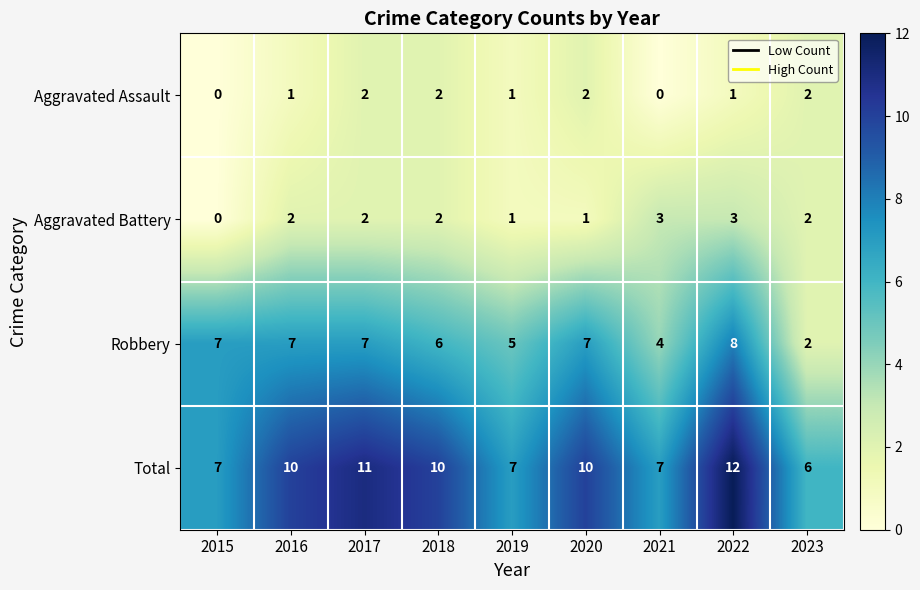

At which label is Robbery closest to 5?

2019